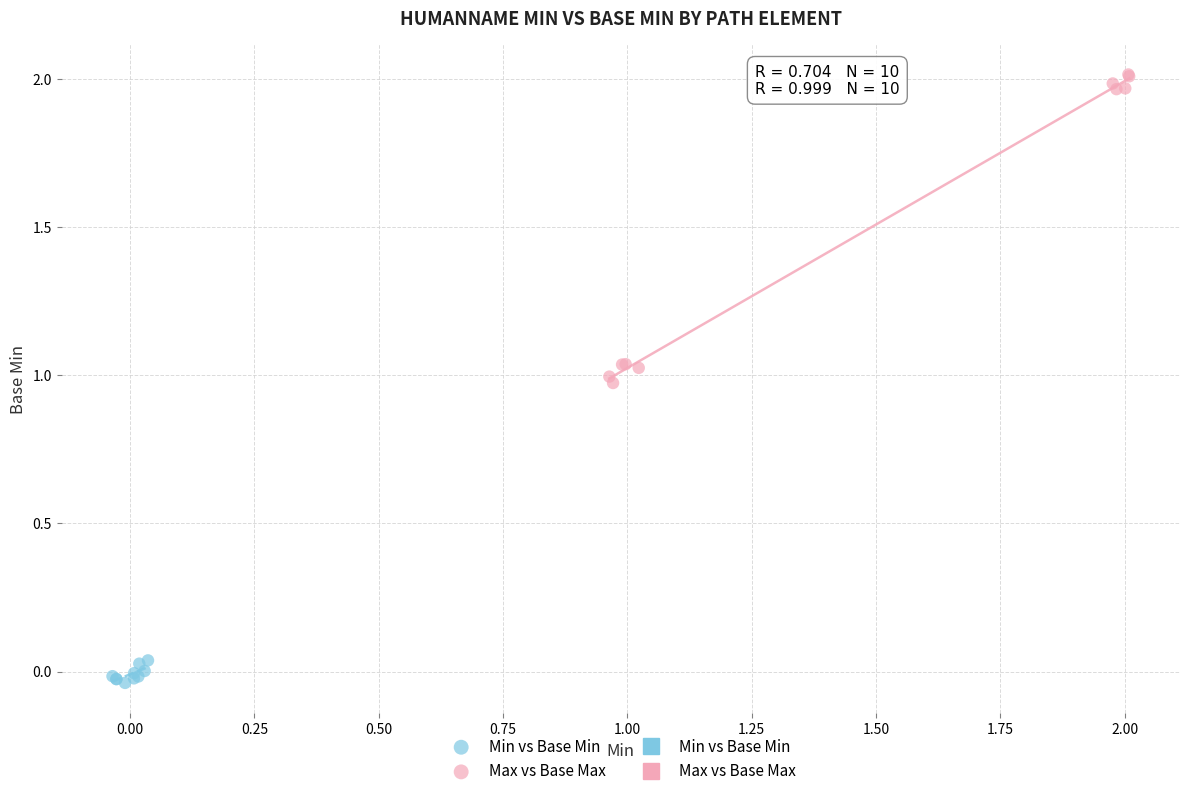

Which series has the widest spread of Y values?

Max vs Base Max